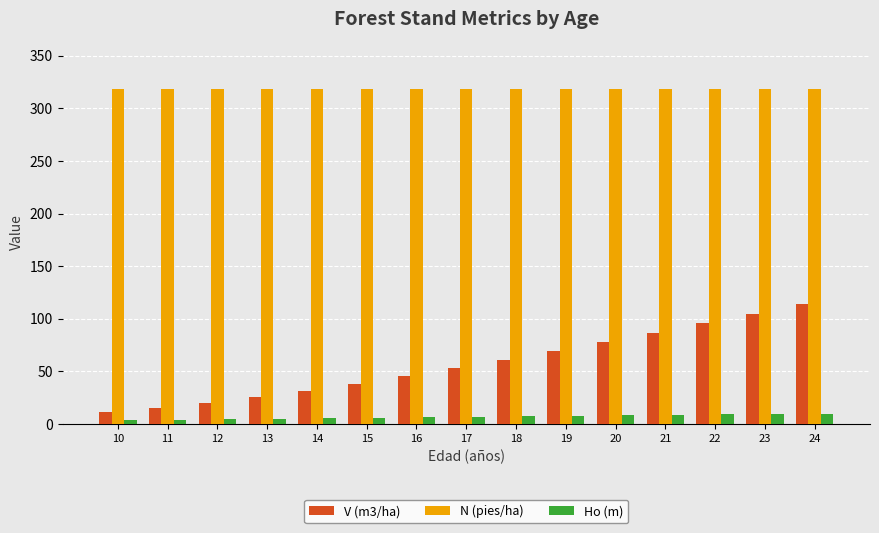

What is the difference between the Ho (m) values at 10 and 20?

4.5